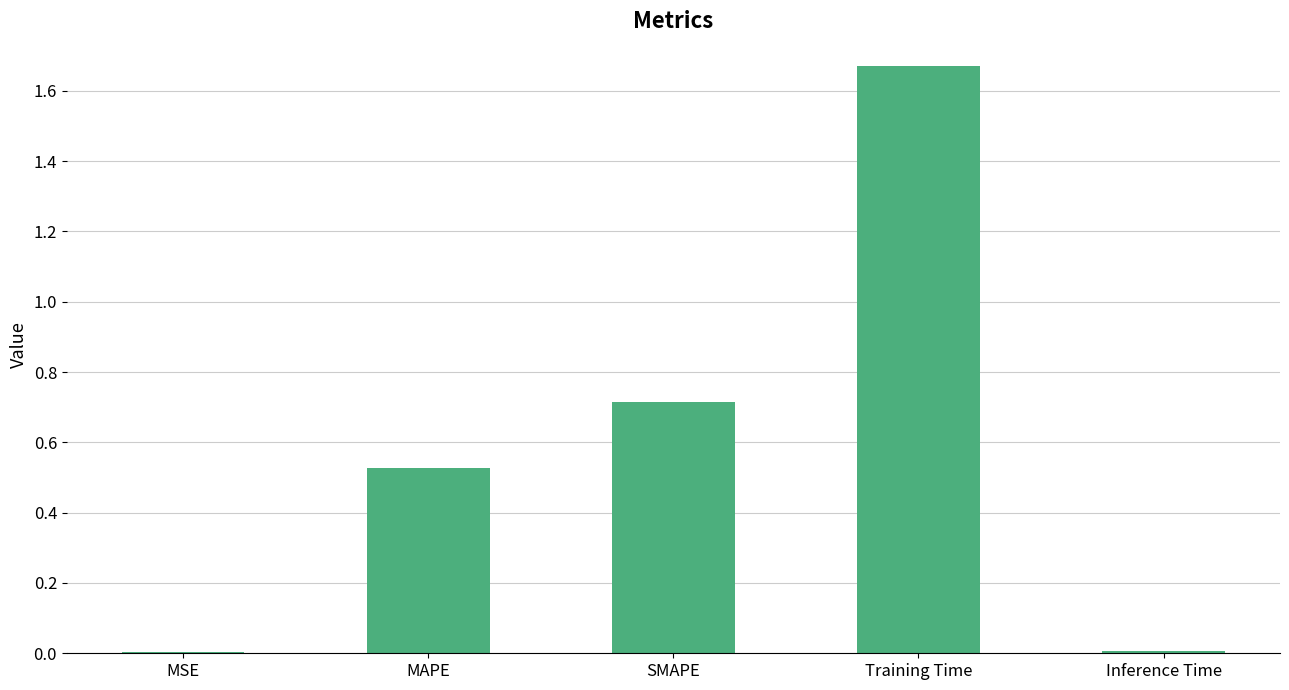

Are the bars horizontal?

No